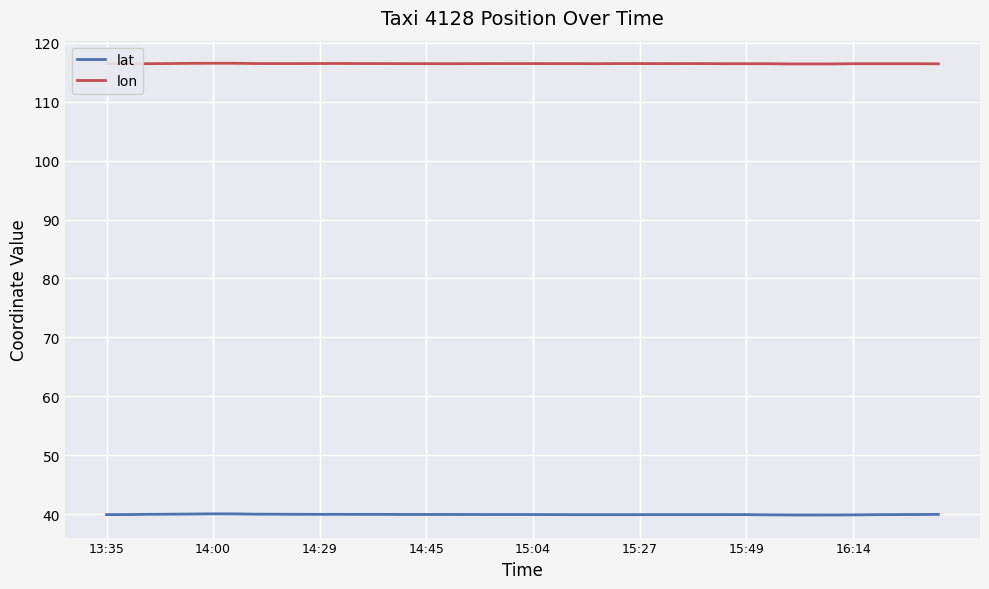

What is the minimum value for lat?

39.9